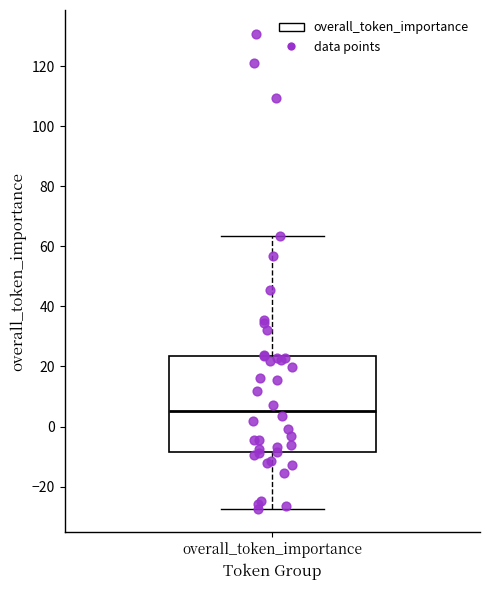

Where does the upper whisker of the box for overall_token_importance end on the y-axis? The values are not printed on the chart, so give them approximately, as read against the axis.

64